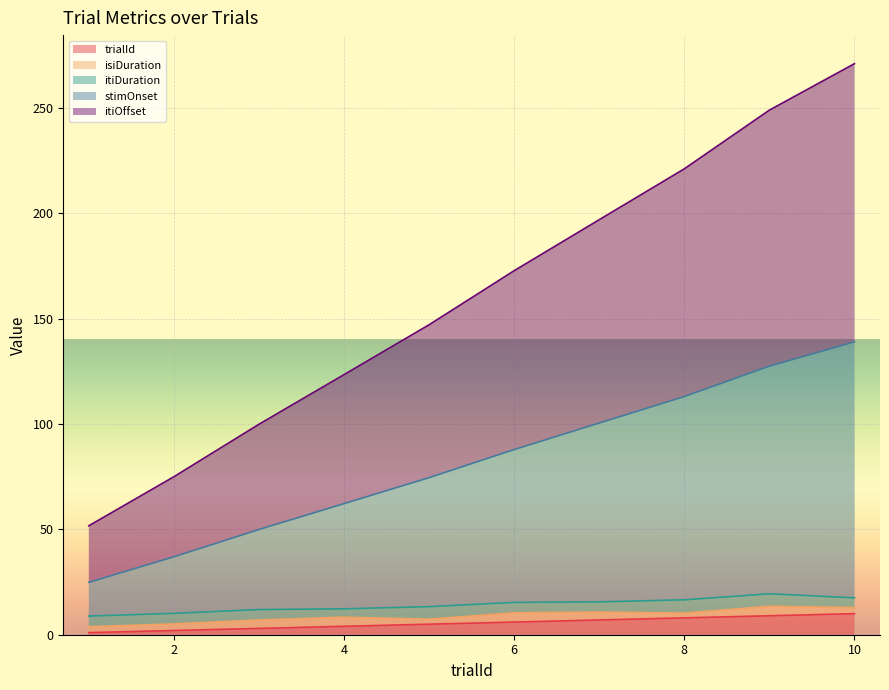

Is the value of itiOffset at 1 greater than the value of trialId at 3?

Yes